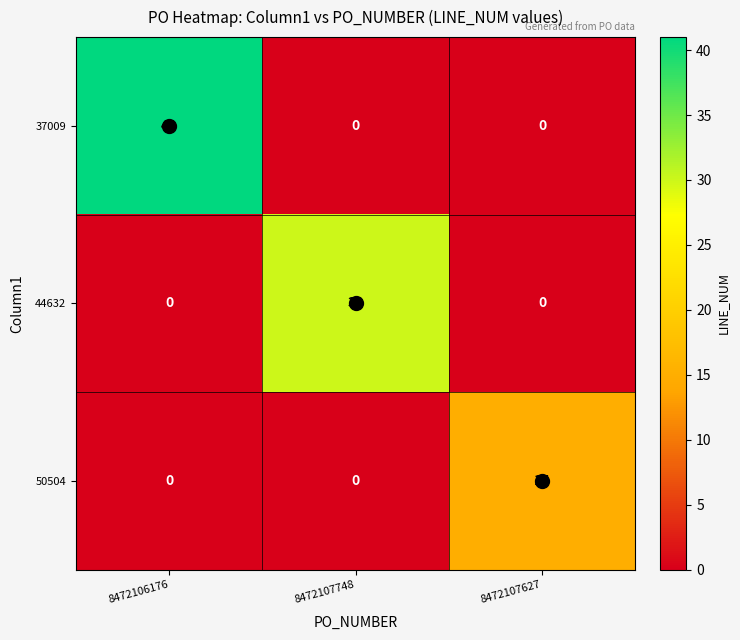

Rank the series by their maximum value, from highest to lowest.

37009, 44632, 50504